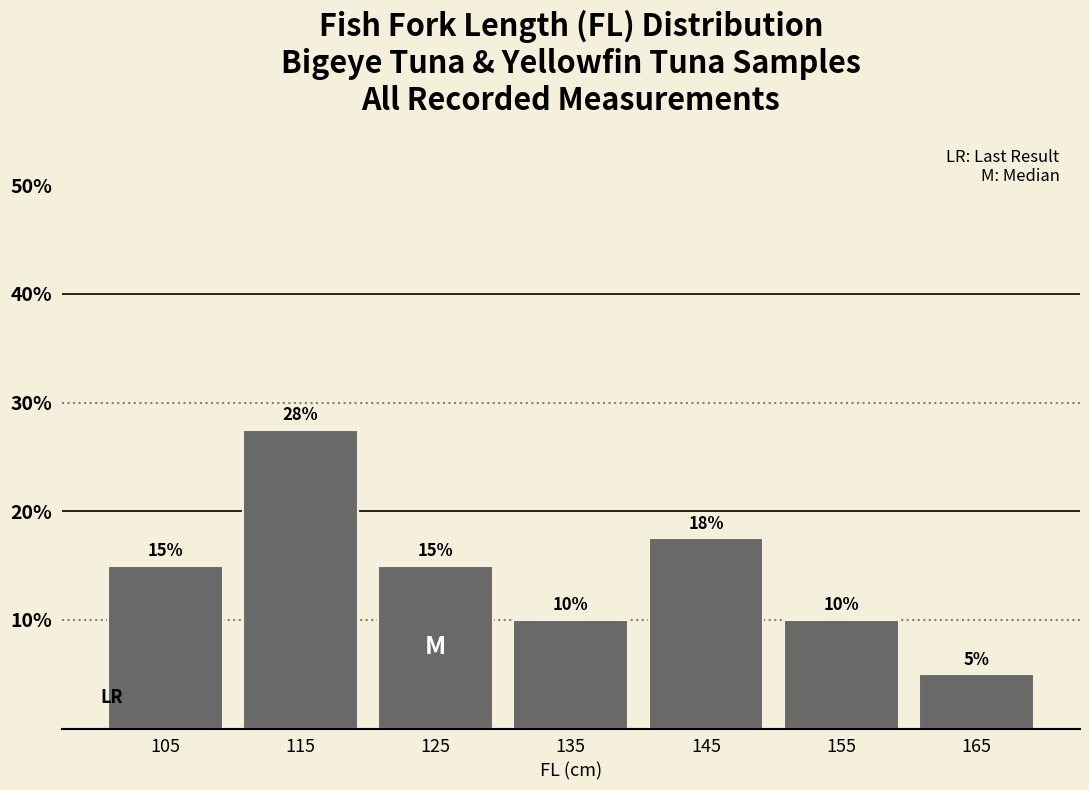

Over which range of the x-axis is the bar tallest?

110 to 120